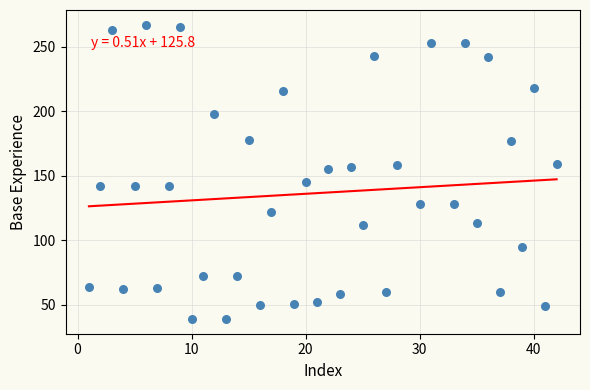

What is the range of Y values (max minus min)?

228